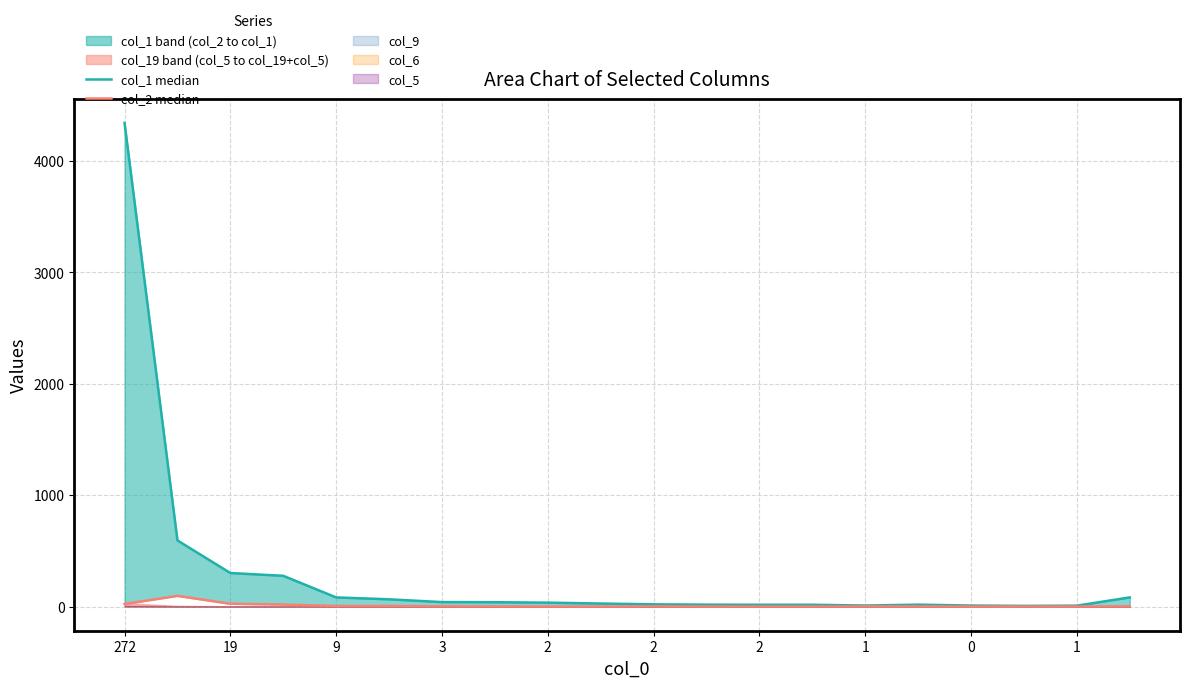

Which series has the largest total across all categories?

col_1 median